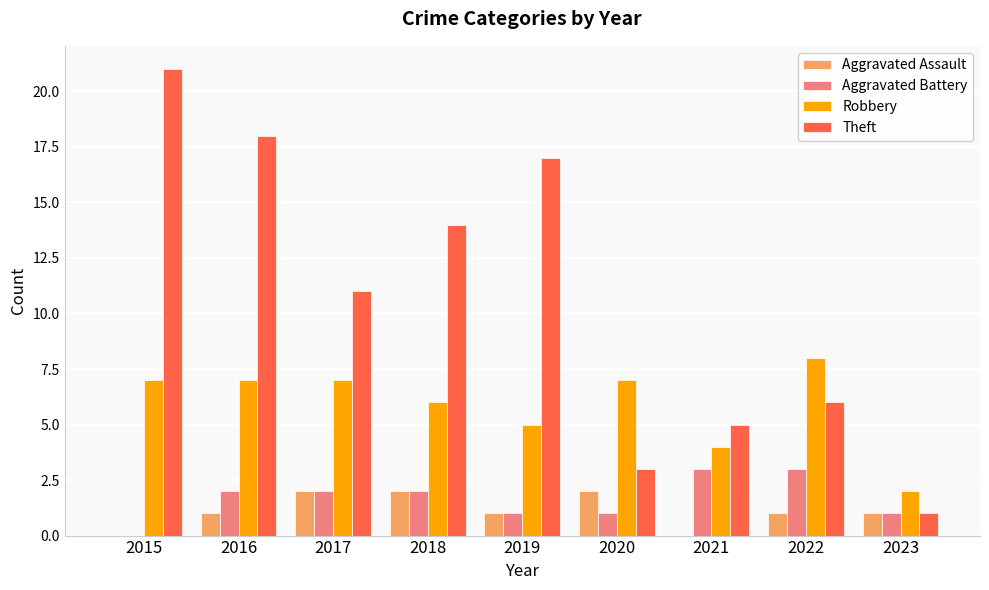

How many distinct data groups are displayed?

4